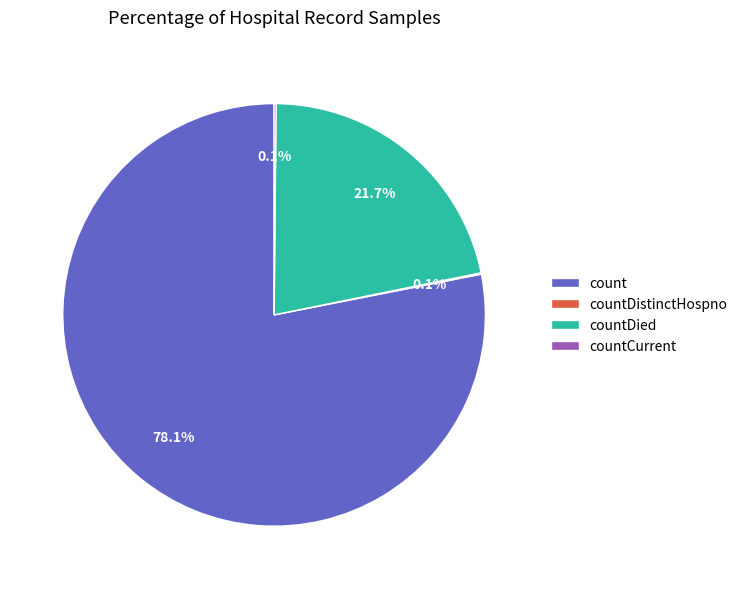

To the nearest percent, what is the difference between the largest and smallest slice percentages?

78%